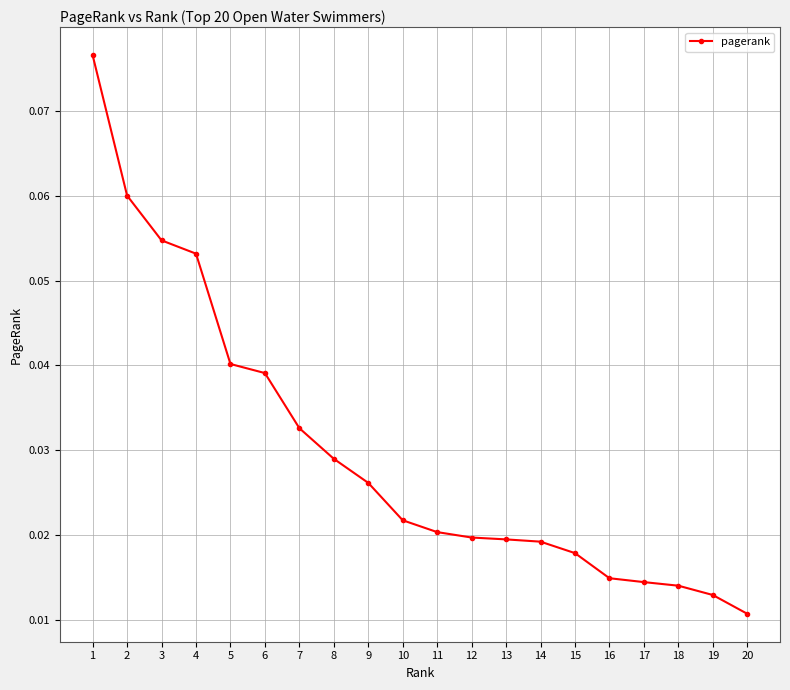

At which label is the value closest to 0?

20